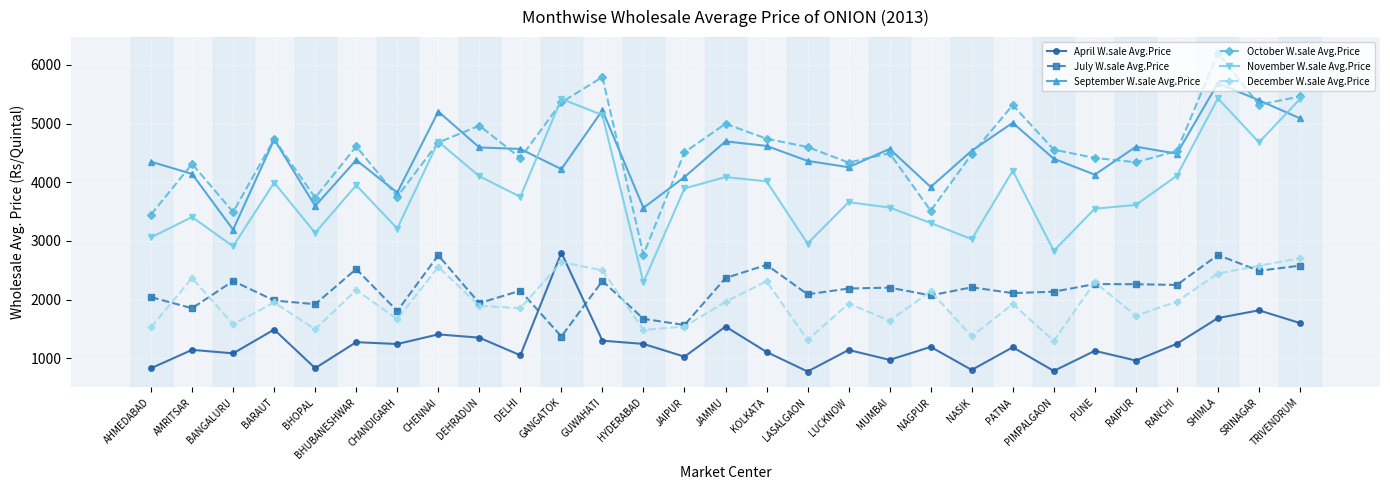

At which label does April W.sale Avg.Price first exceed 1191?

BARAUT